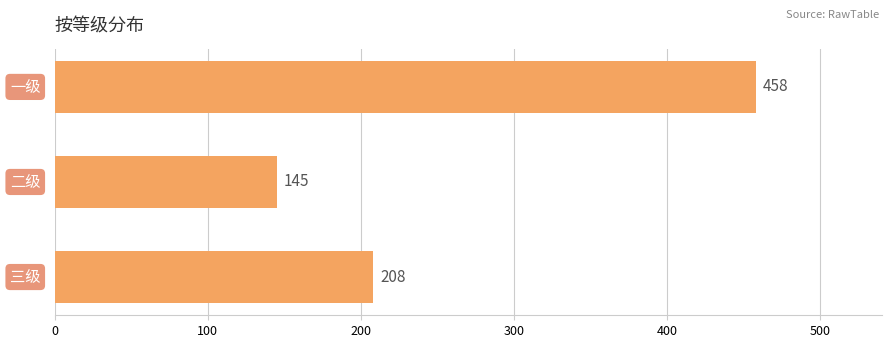

Count the values in the range 145 to 458.

3